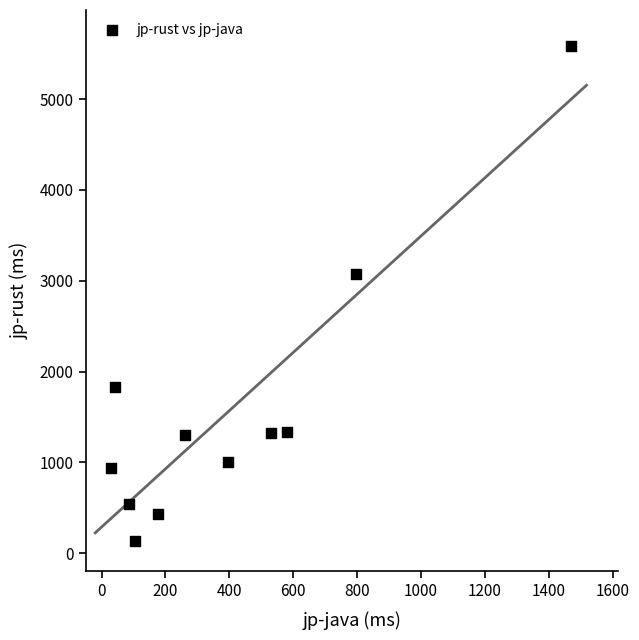

What Y value in the scatter plot is closest to 2857?

3070